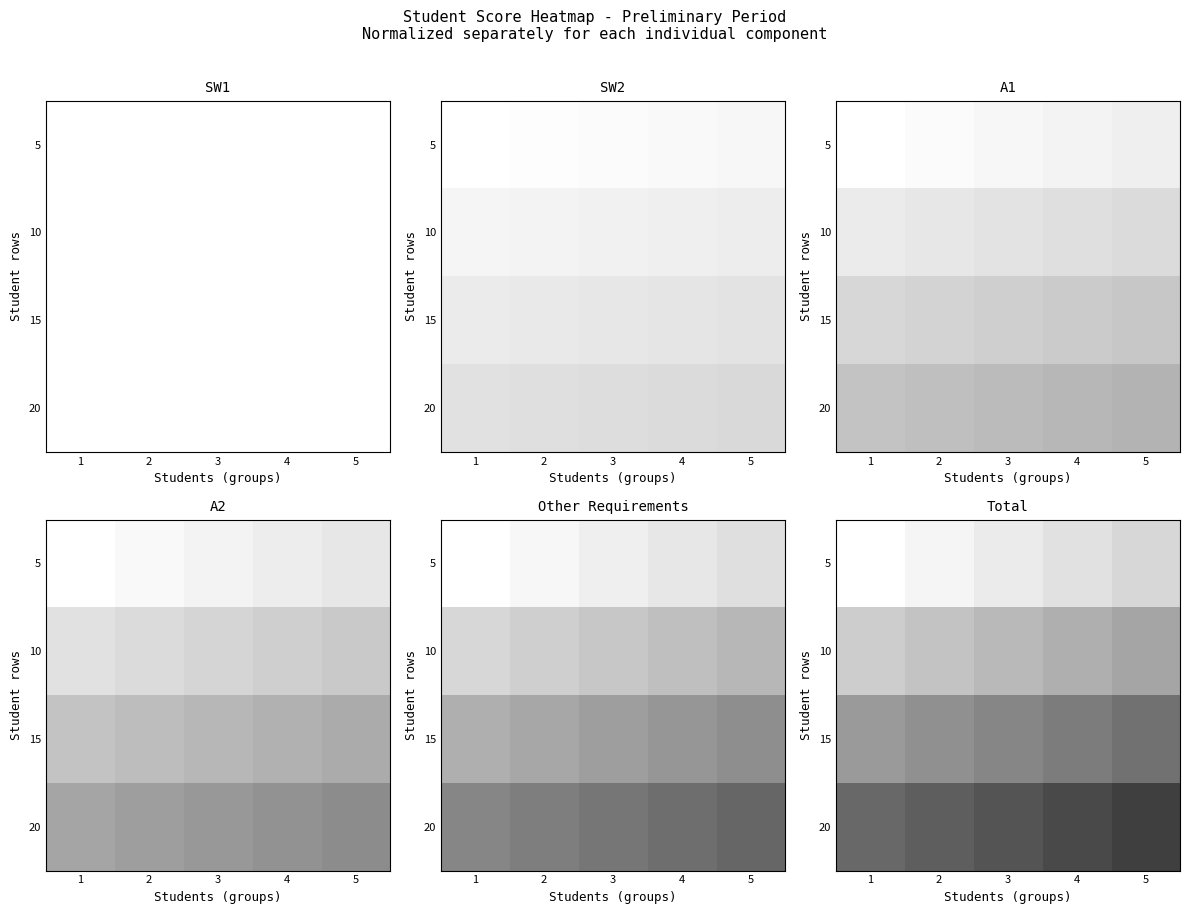

What is the total value across all series at 1?

1.2